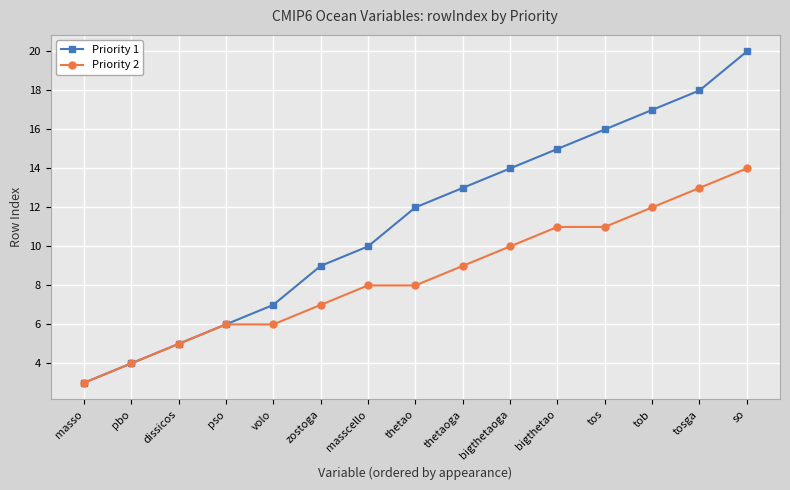

What position from the right is masso?

15